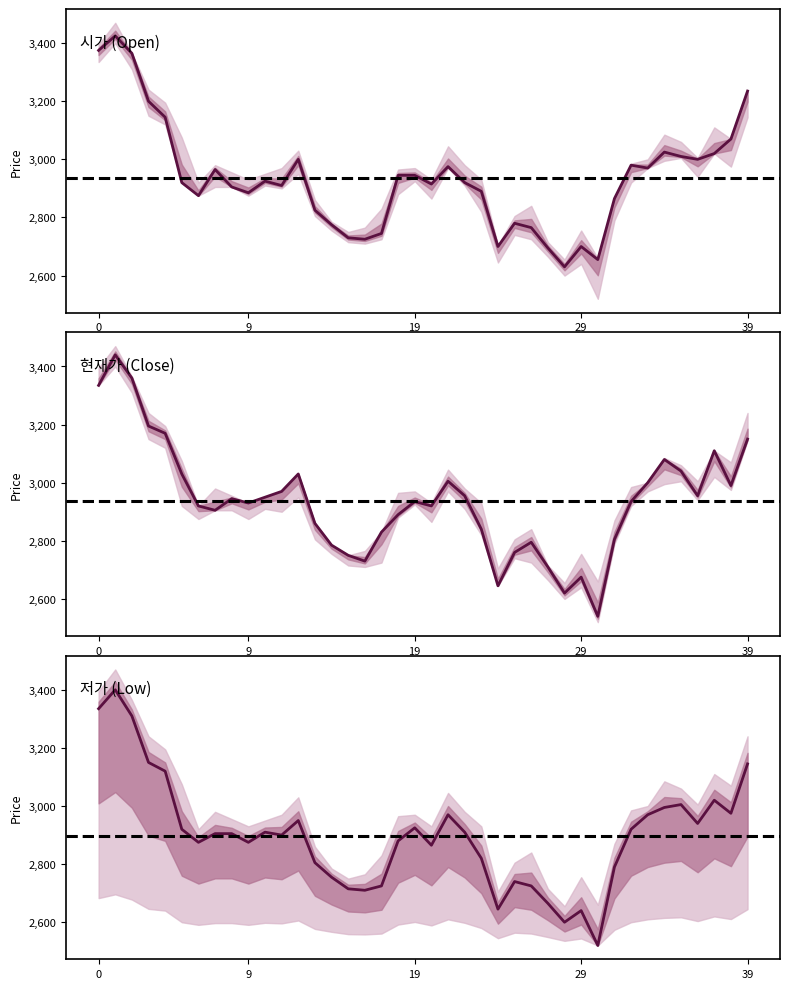

Which category has the lowest value in the 시가 series?

28